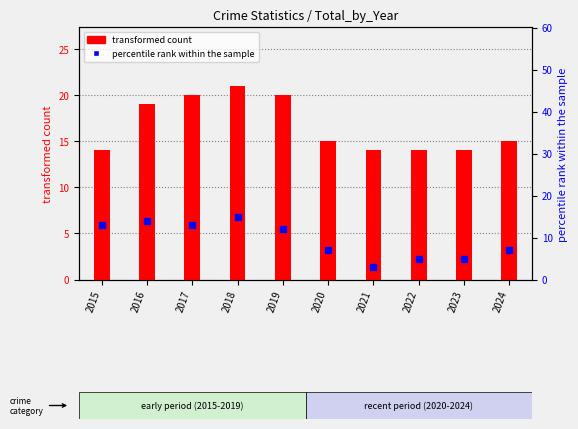

At which label is transformed count closest to 17?

2016